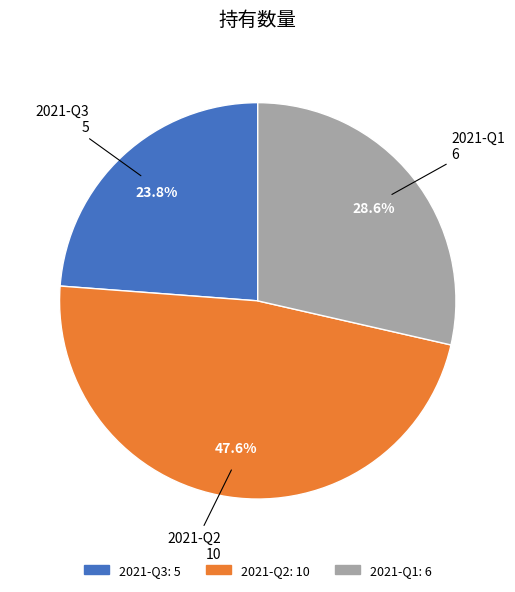

Combined, do 2021-Q1 and 2021-Q2 account for over 50%?

Yes